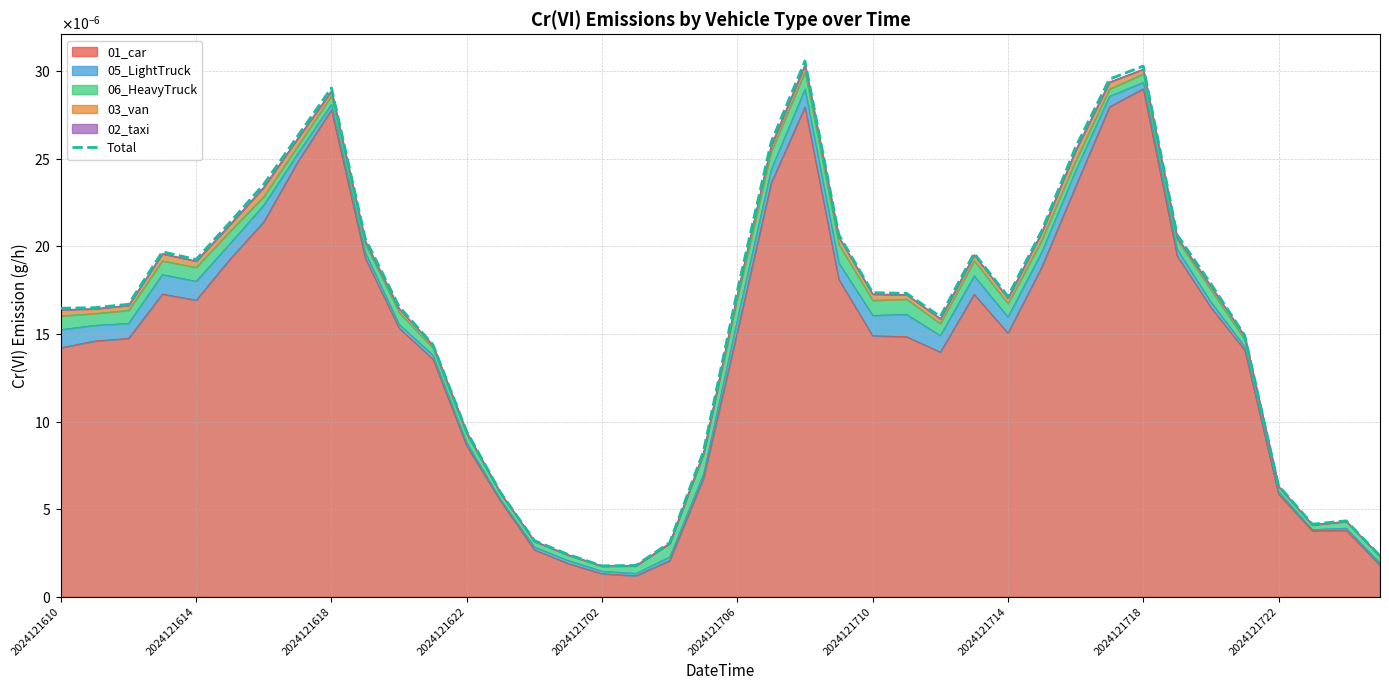

How many lines are shown in the chart?

1